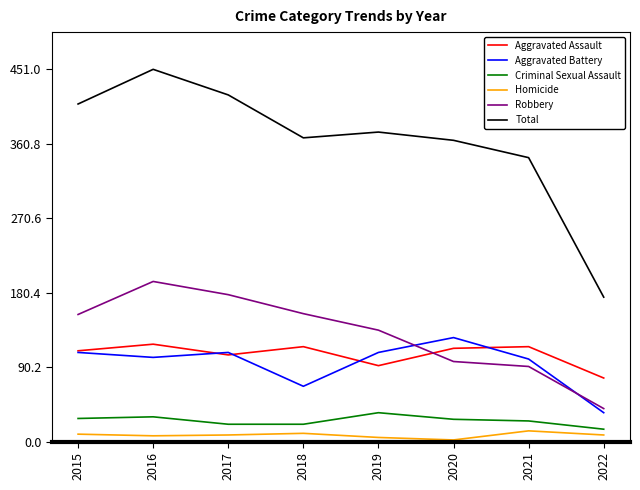

What is the spread (max minus min) of values at 2022?

167